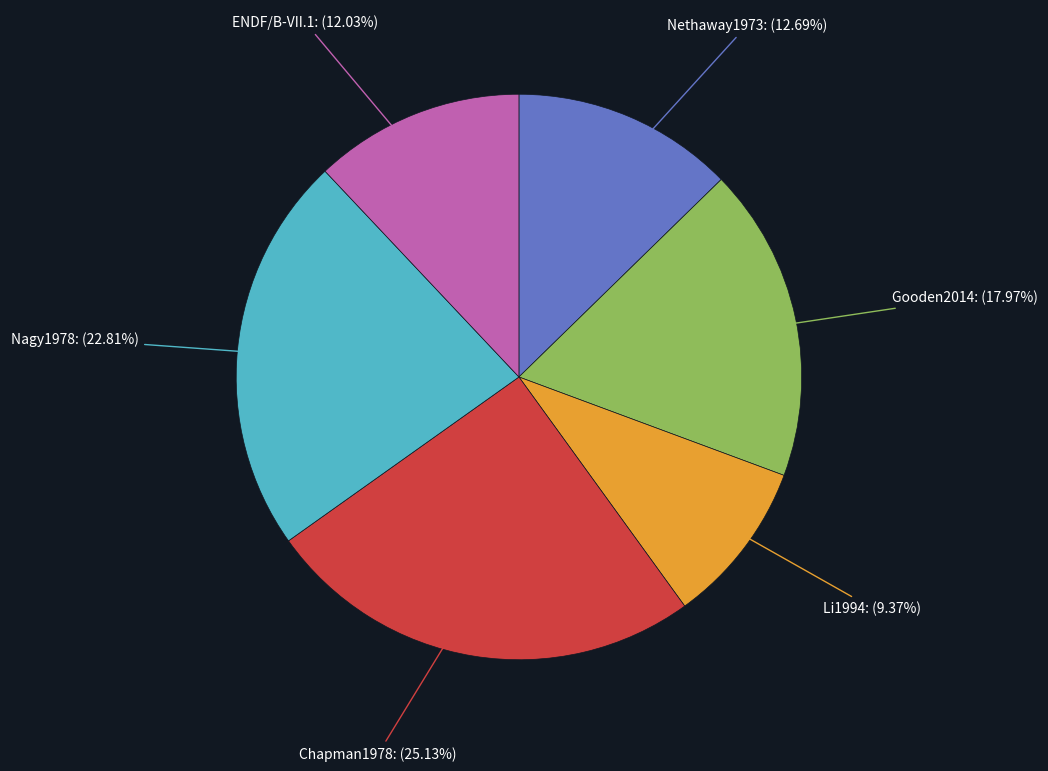

Does any single category account for the majority?

No